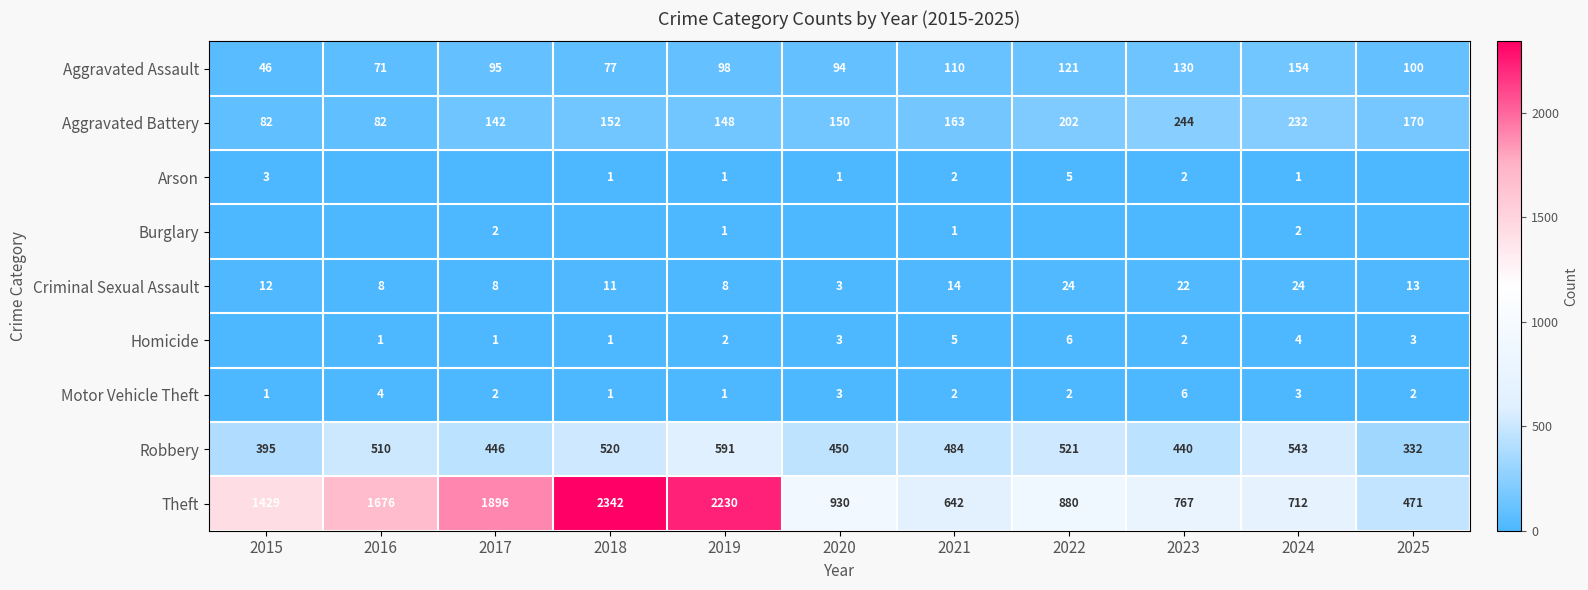

What is the highest value of the Arson series?

5